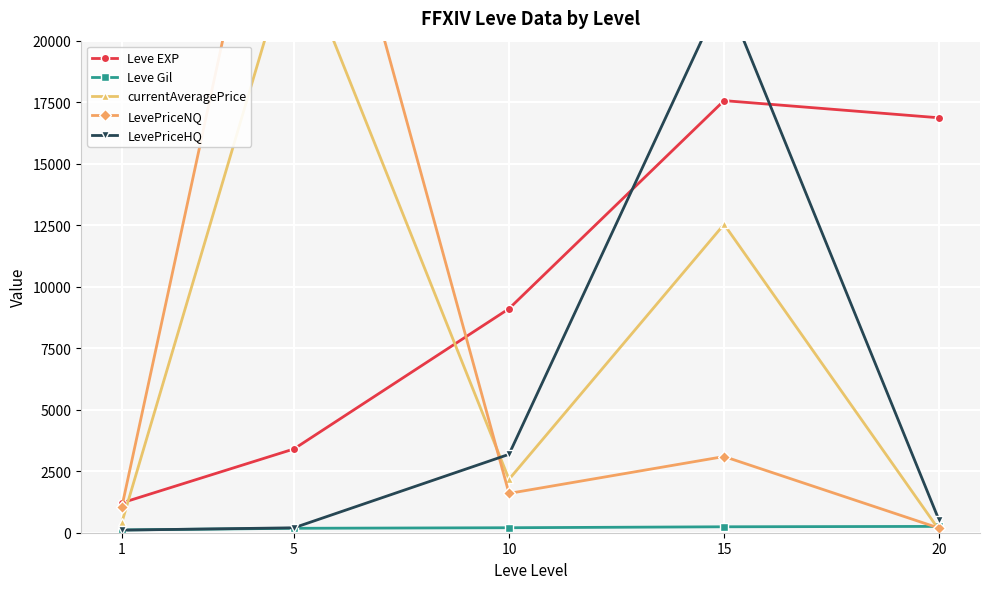

True or false: LevePriceHQ has a value of 1781.4 at 10.

False